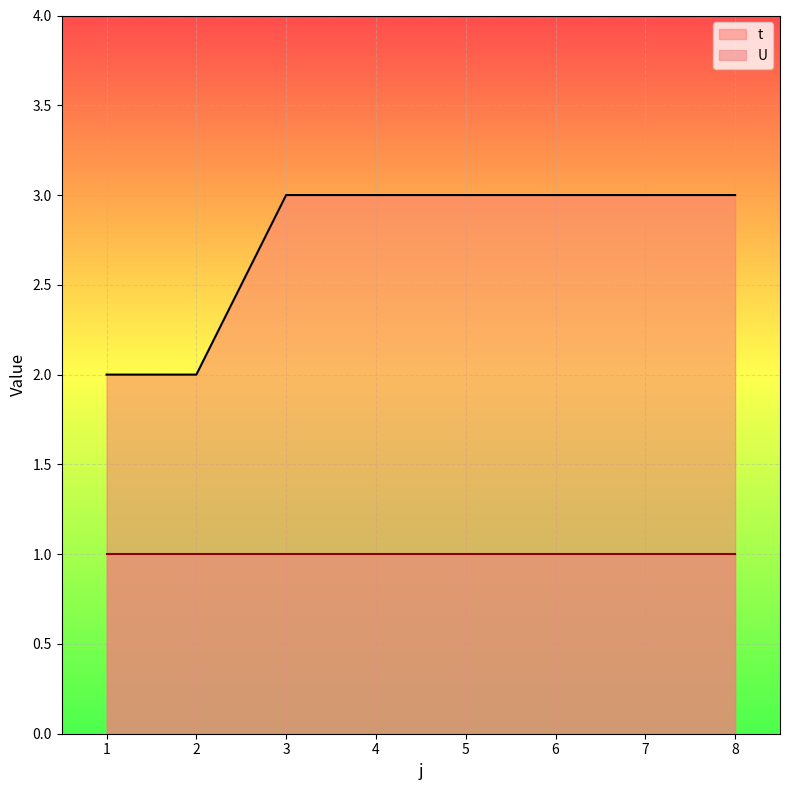

List the labels in order of value, smallest first.

1, 2, 3, 4, 5, 6, 7, 8